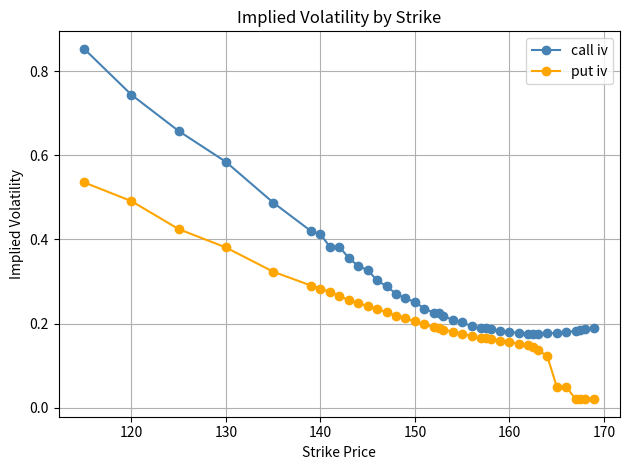

What is the sum of all call iv values?

11.7